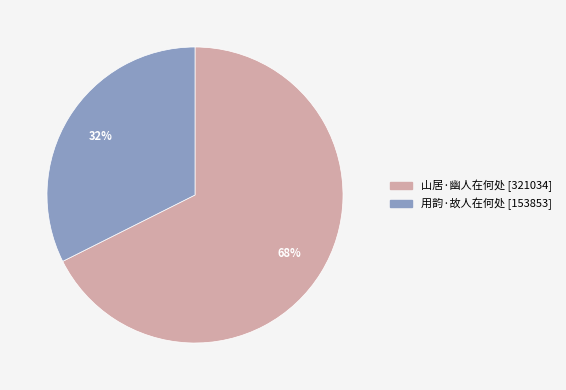

Rank the categories by value from lowest to highest.

用韵·故人在何处, 山居·幽人在何处